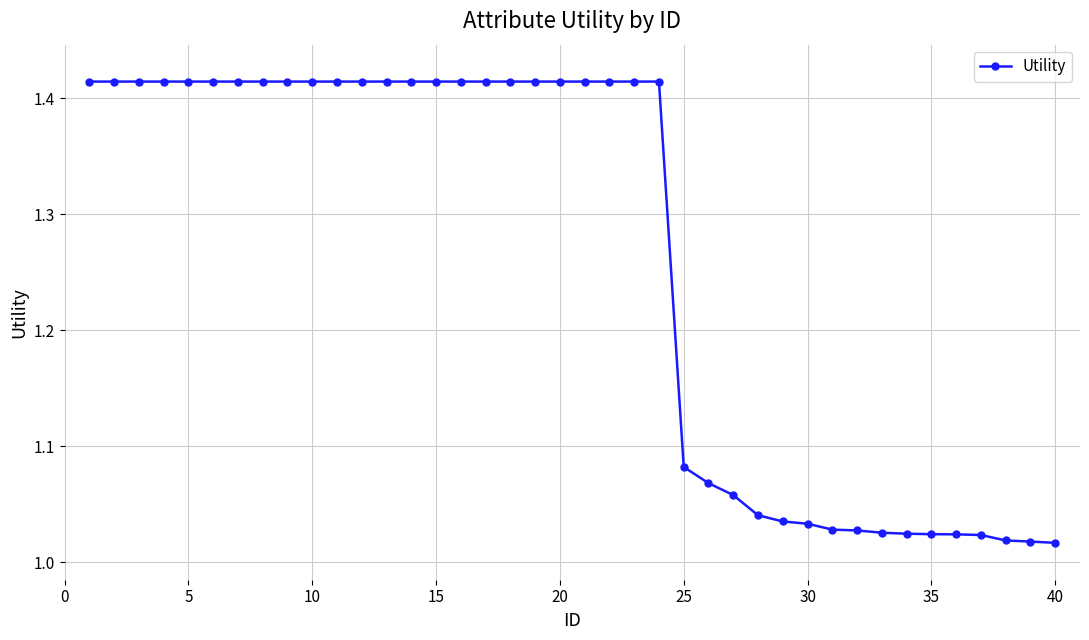

What is the sum of all values?

50.5